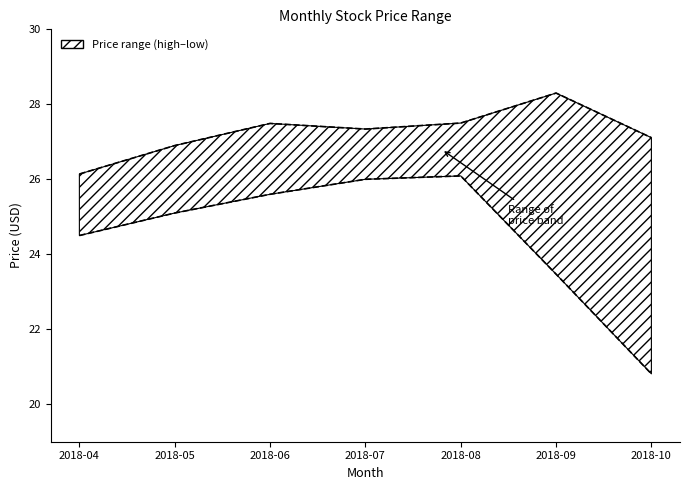

What is the difference between the highest and lowest values at 2018-07?

1.3